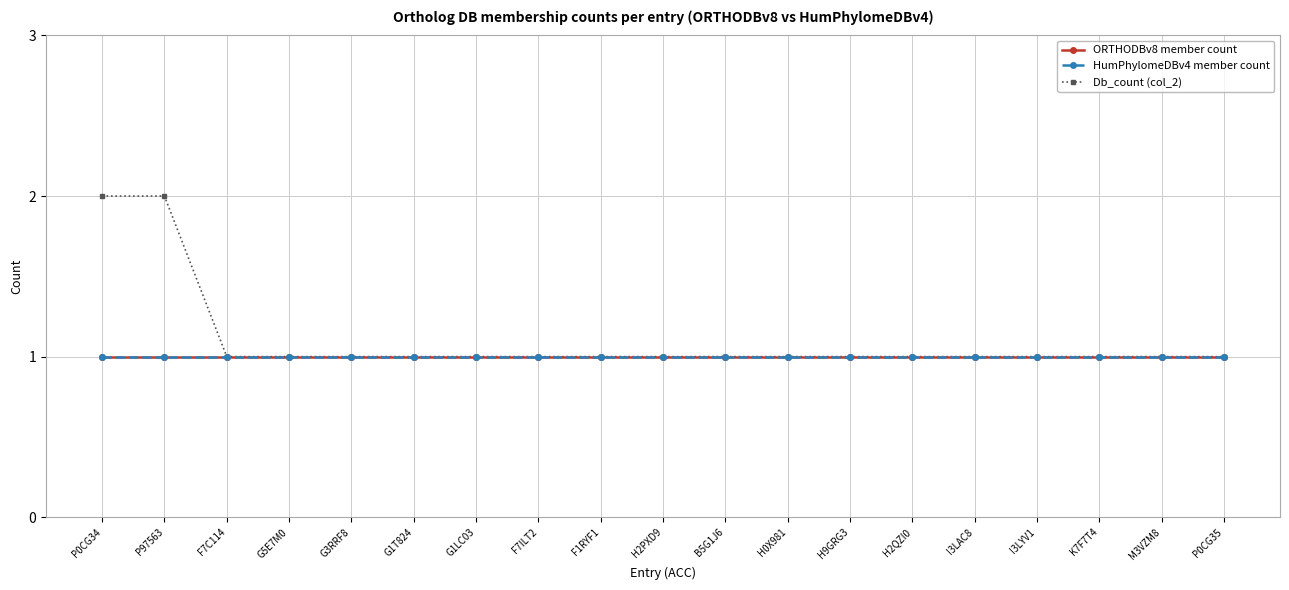

At which category is the sum across all series the highest?

P0CG34